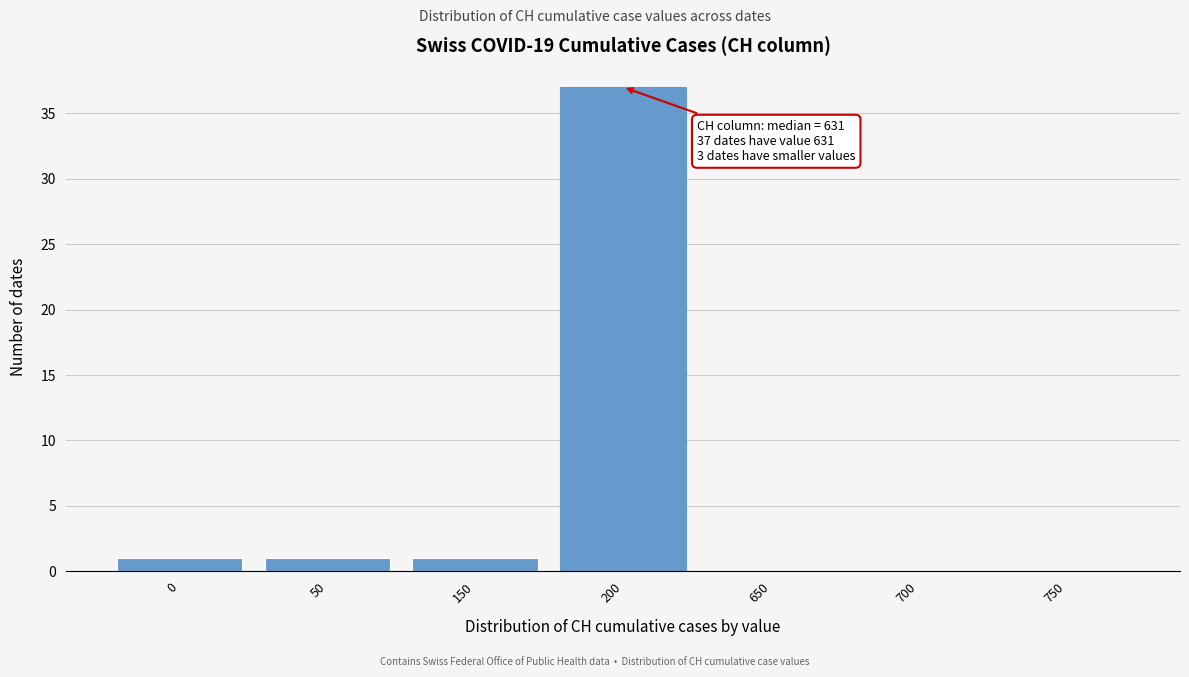

Reading left to right, extract all data points from this chart.

0=1	50=1	150=1	200=37	650=0	700=0	750=0